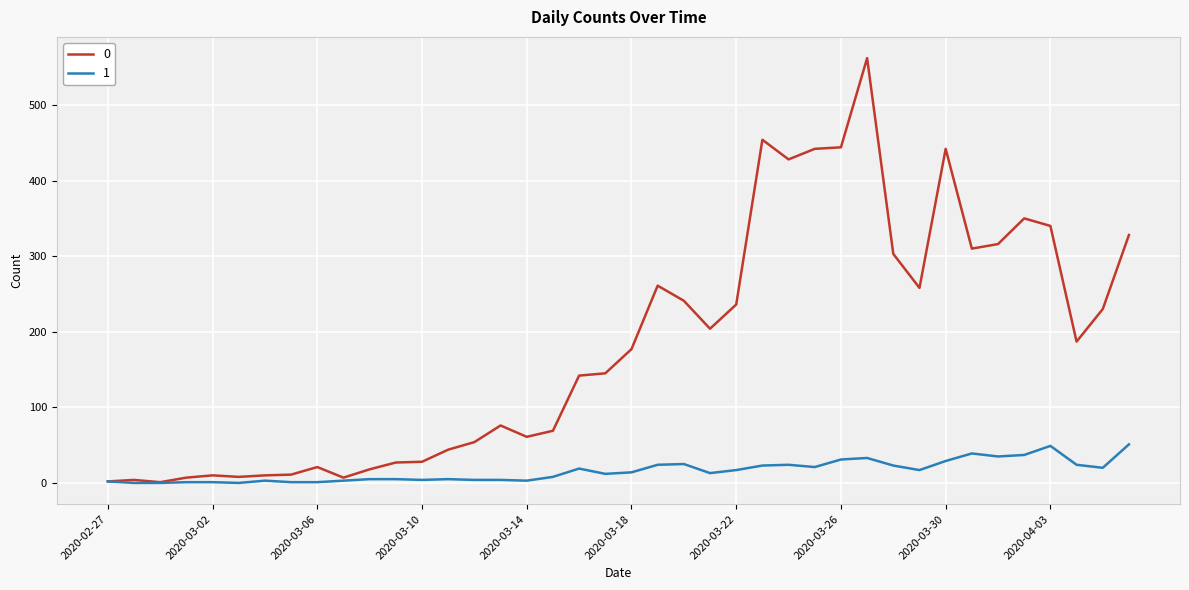

List the series in order of their peak value, lowest first.

1, 0